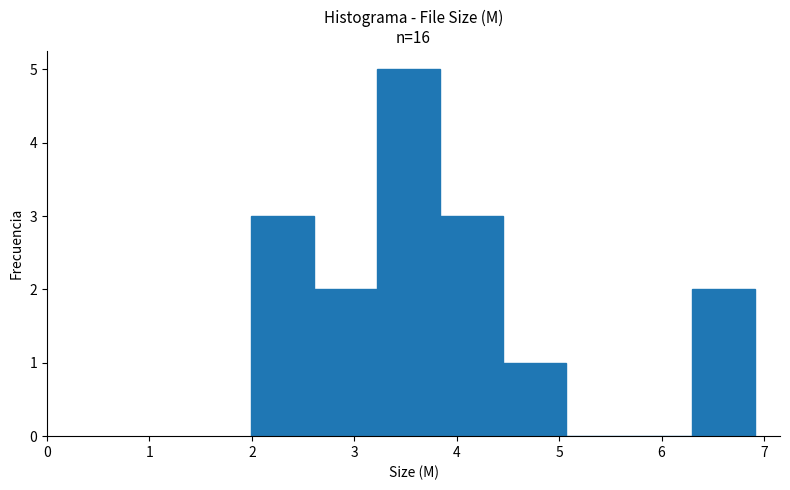

Reading left to right, list every bar in this chart as the range it spans on the x-axis followed by its height. Neither the bar edges nor the heights are printed on the chart, so give them approximately, as read against the axes.

2.0 to 2.6: 3
2.6 to 3.2: 2
3.2 to 3.8: 5
3.8 to 4.5: 3
4.5 to 5.1: 1
5.1 to 5.7: 0
5.7 to 6.3: 0
6.3 to 6.9: 2